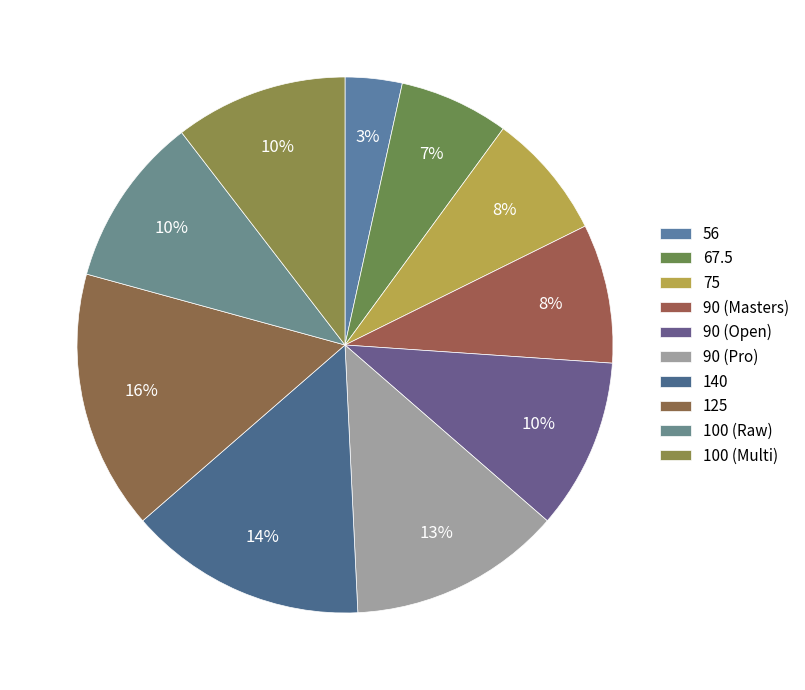

Count the number of slices in the pie.

10